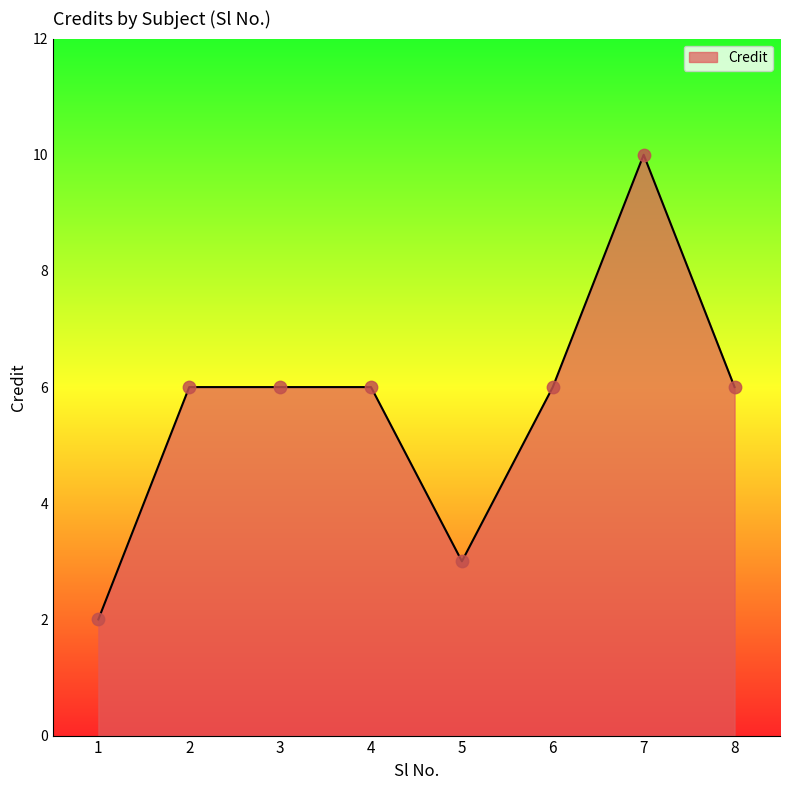

What is the change in value from 1 to 3?

+4